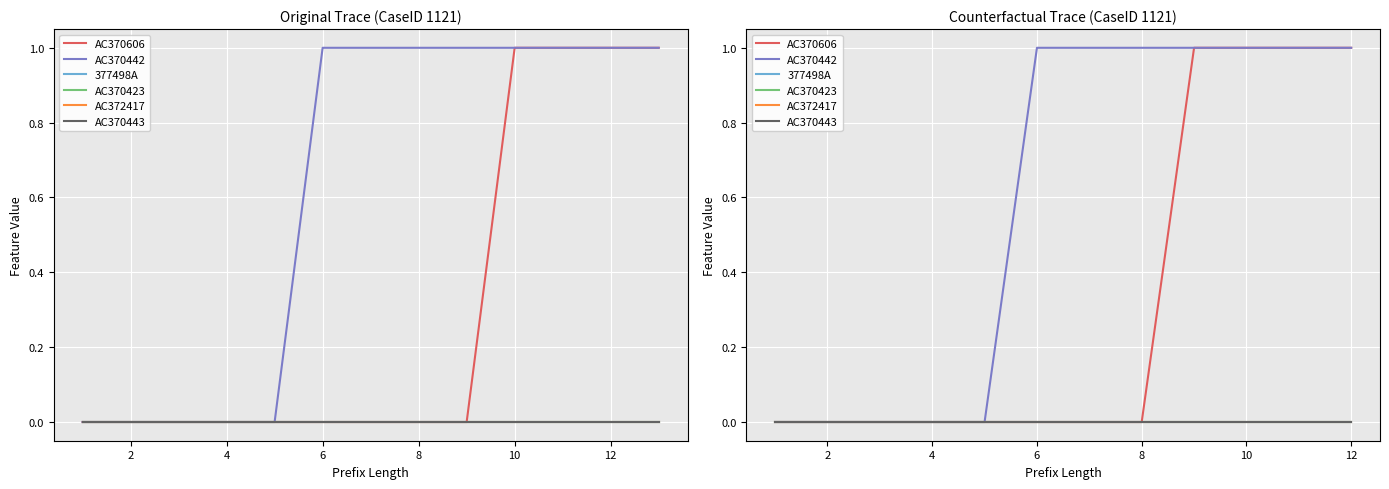

True or false: 377498A has more than 0 interior local peaks.

False